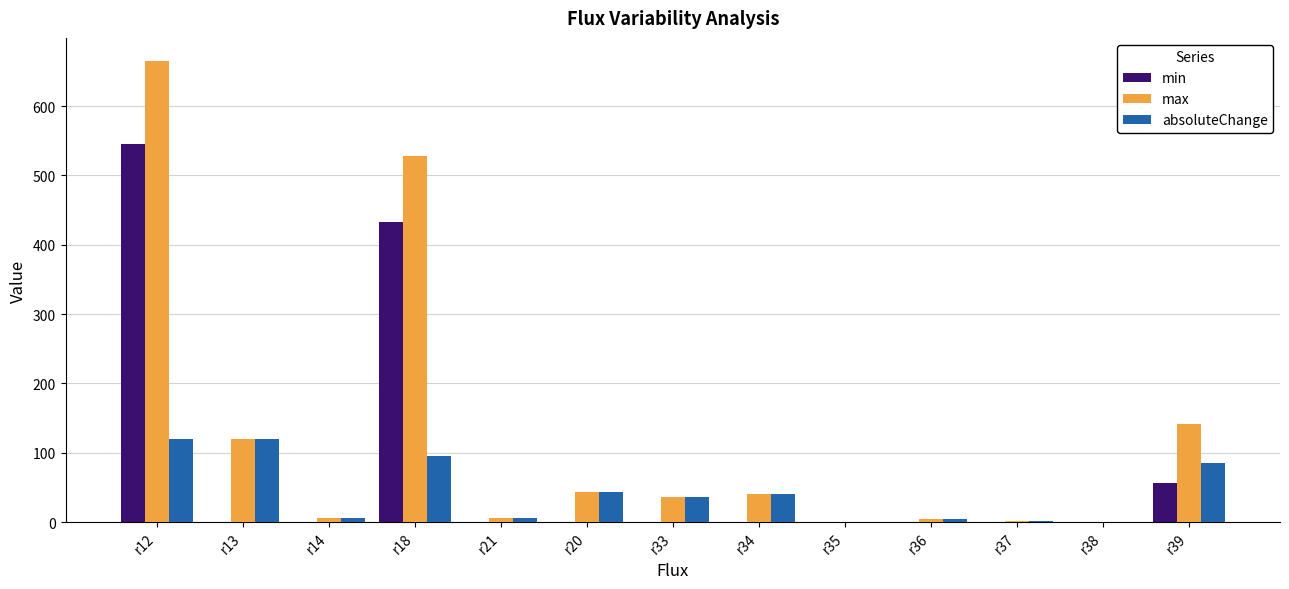

What is the total value across all series at r39?

282.0